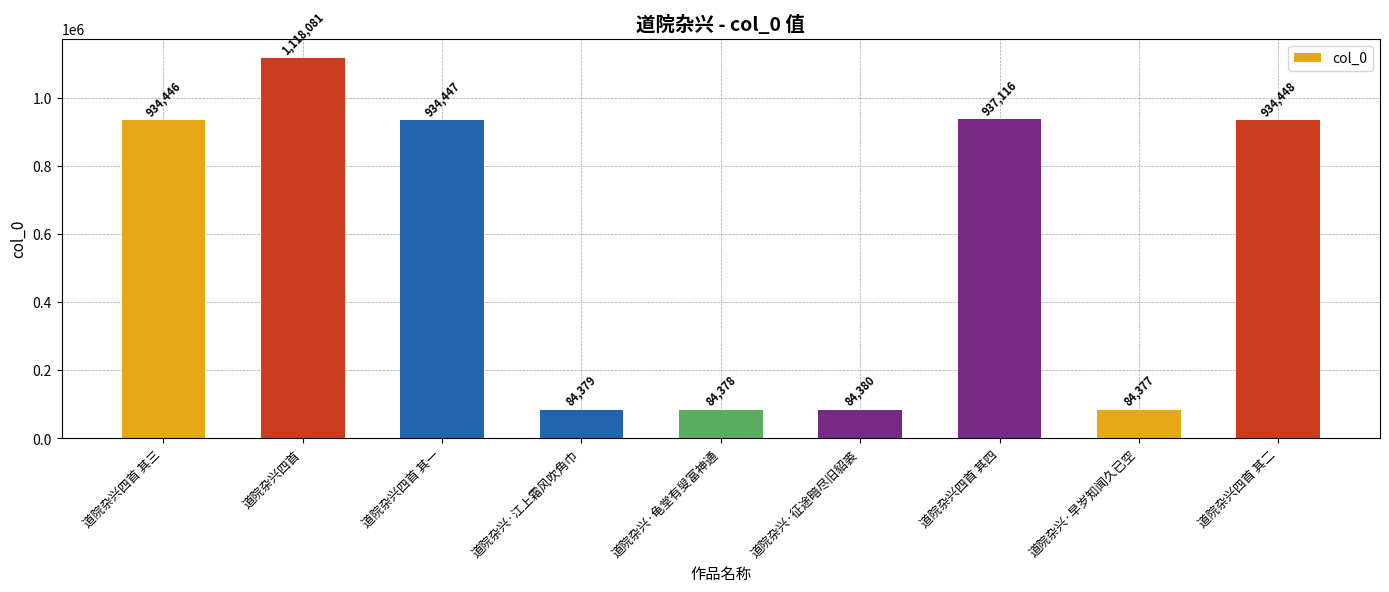

Which label corresponds to the largest value in the chart?

道院杂兴四首